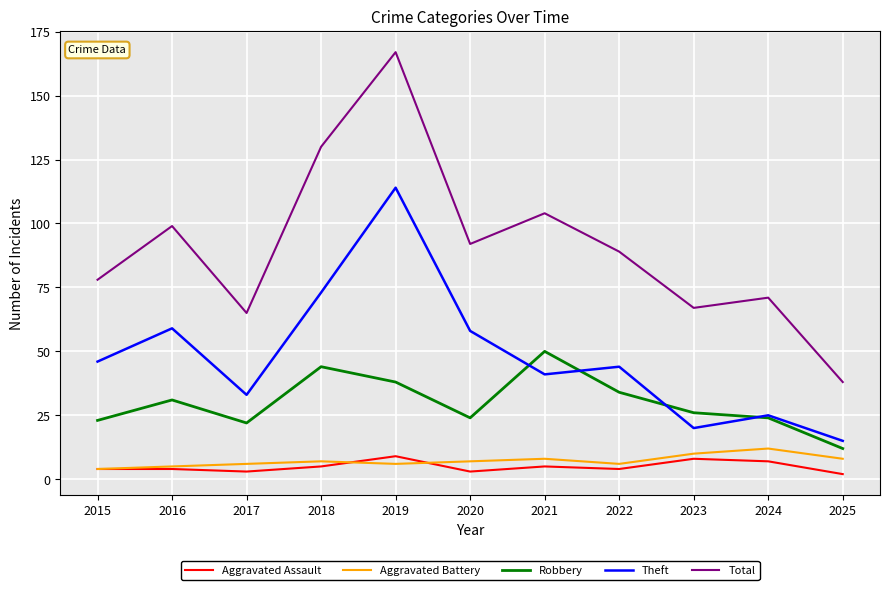

What value does the Robbery series have at 2018, to the nearest 10?

40